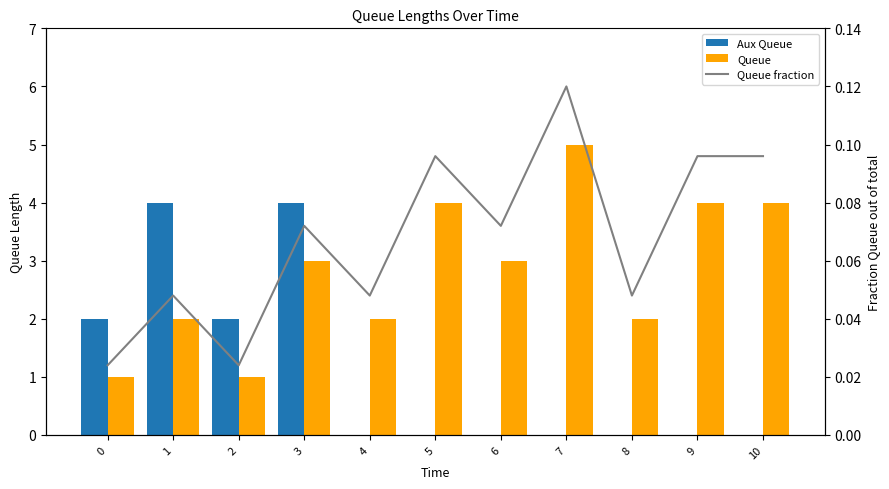

What is the value of the Queue bar at the 5th from the left?

2.0